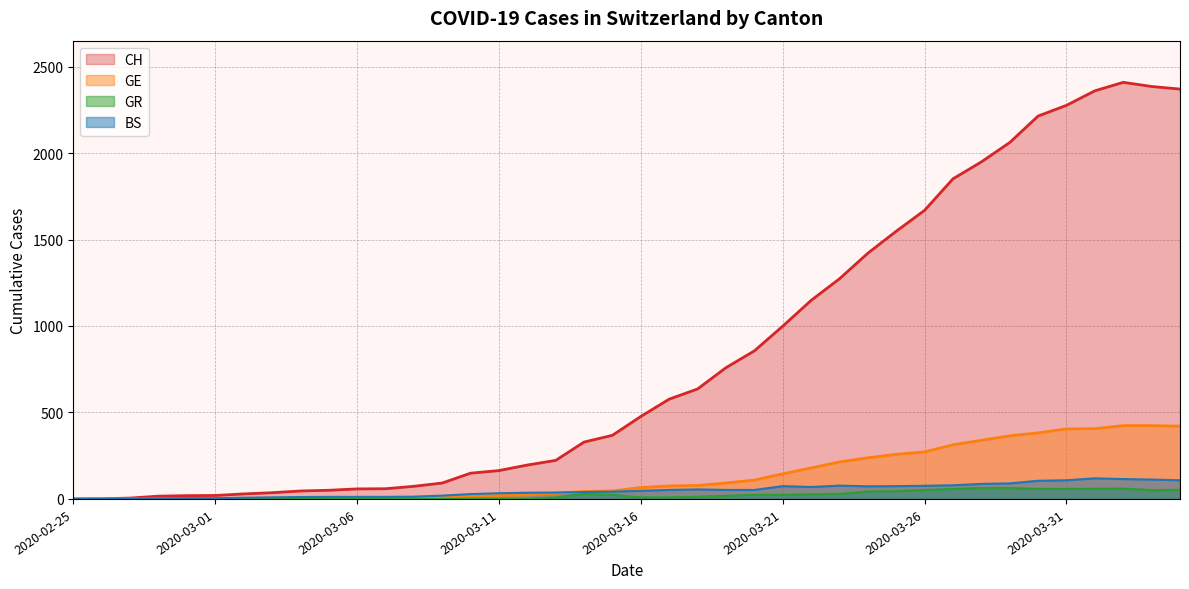

Where is the first local minimum for BS?

2020-03-22